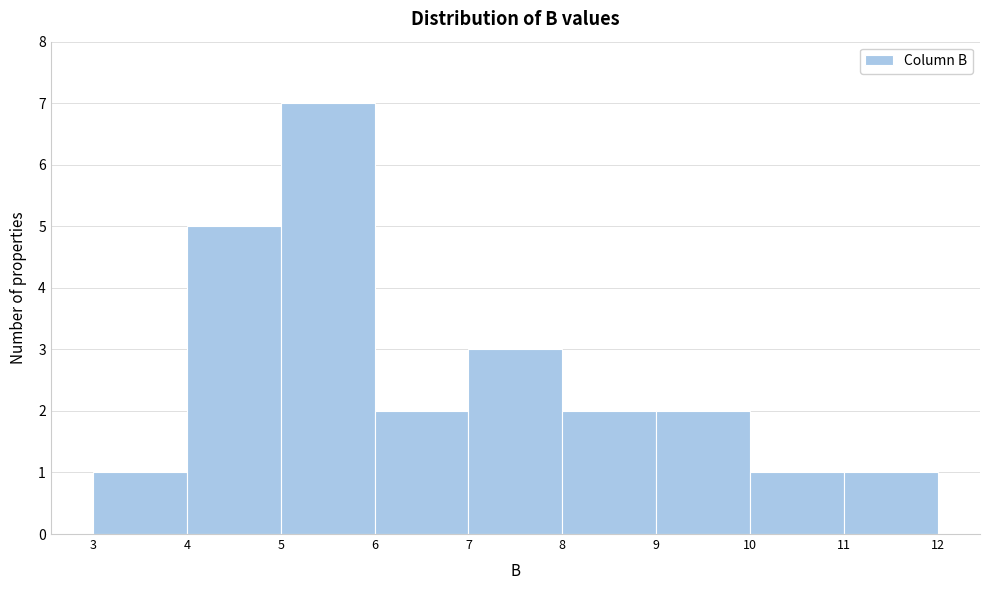

How tall is the bar that spans 8 to 9 on the x-axis? The values are not printed on the chart, so give them approximately, as read against the axis.

2